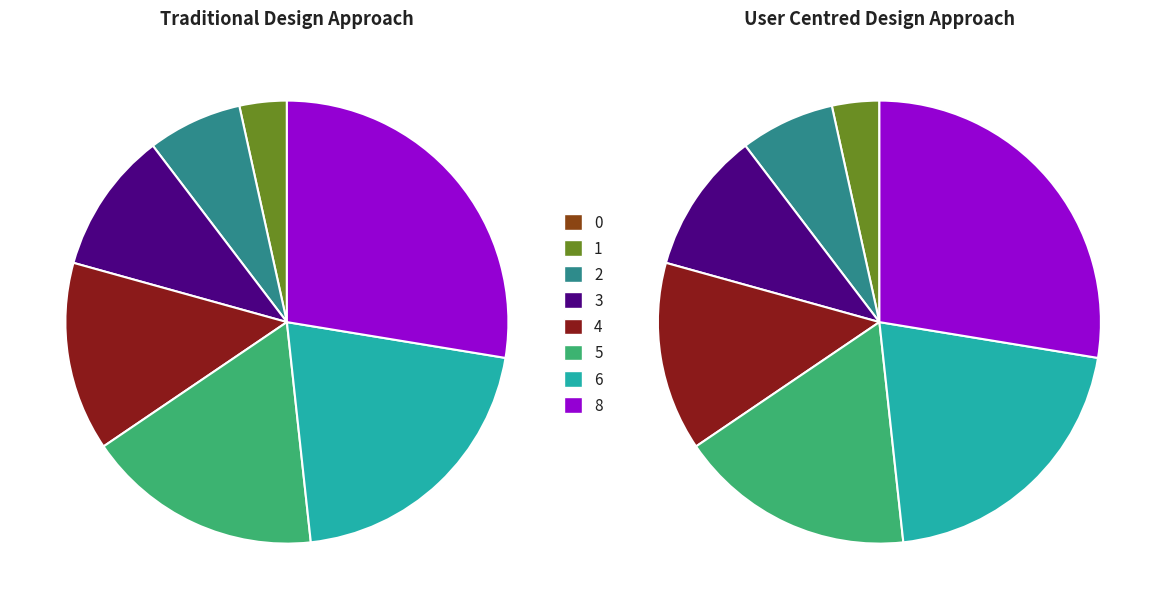

At 6, list the series in order from smallest to largest.

Traditional Design Approach, User Centred Design Approach